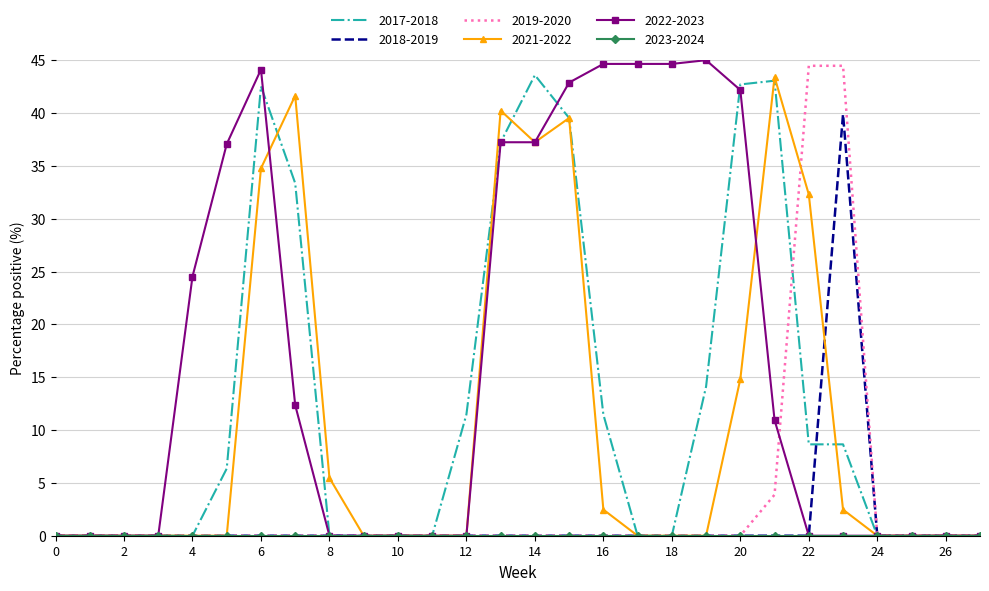

Which series has the largest total across all categories?

2022-2023